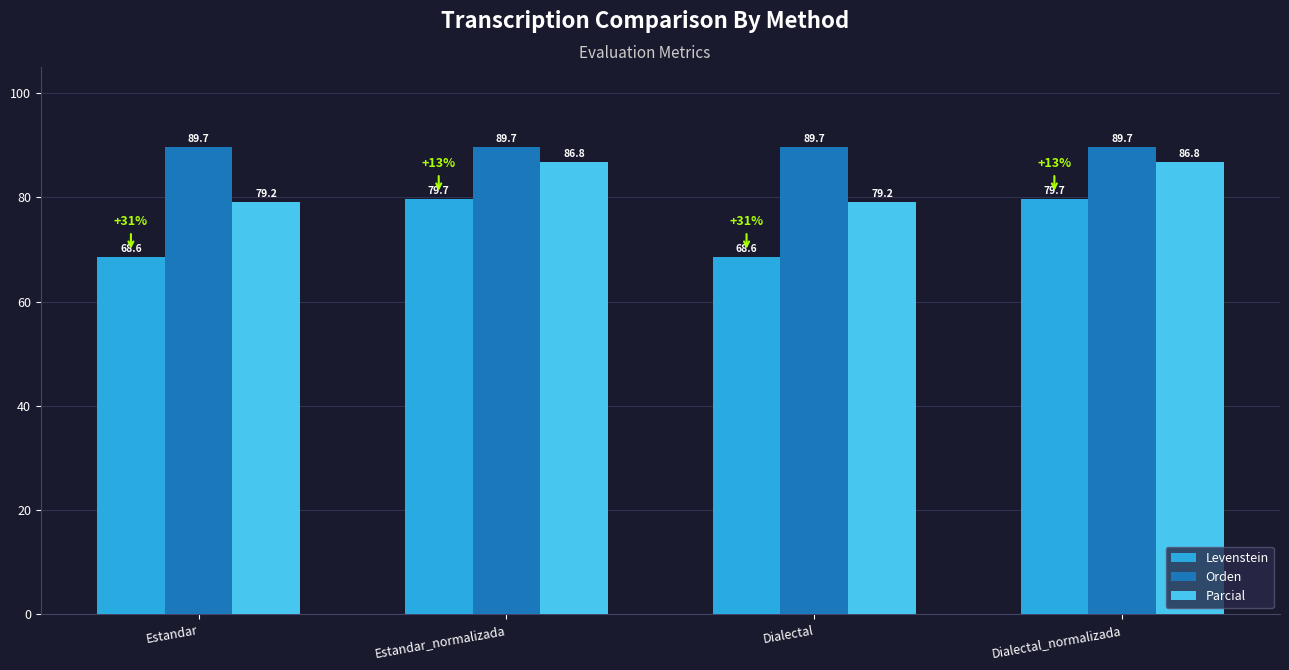

What is the greatest value displayed?

89.7